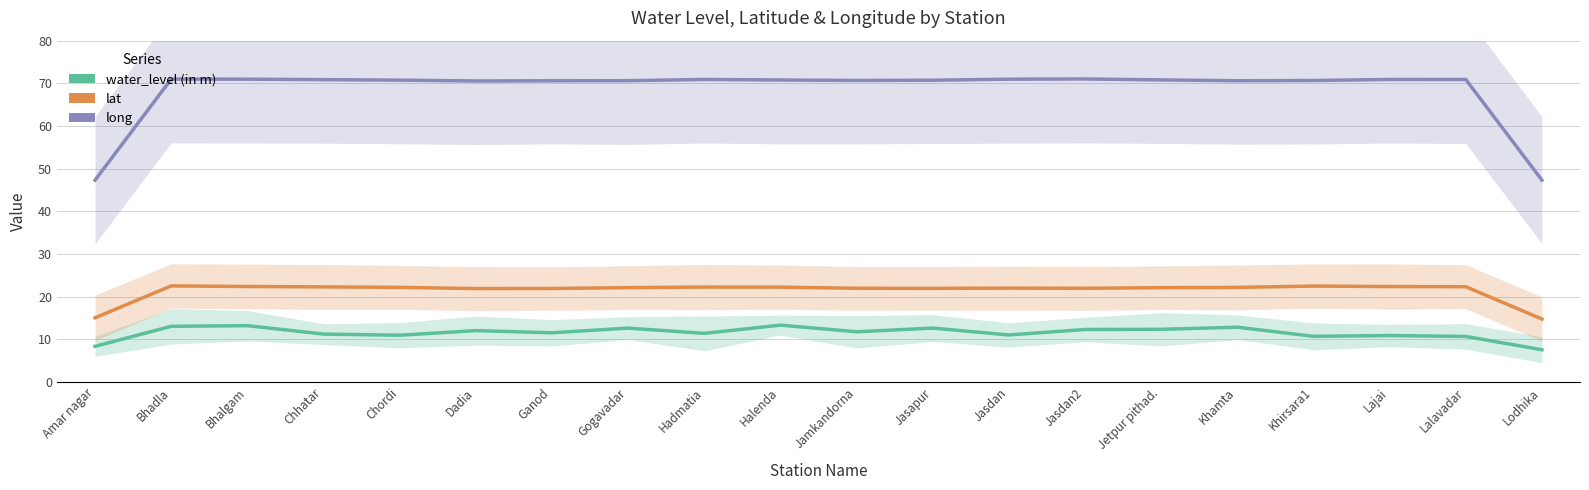

At how many categories does at least one series exceed 44?

20